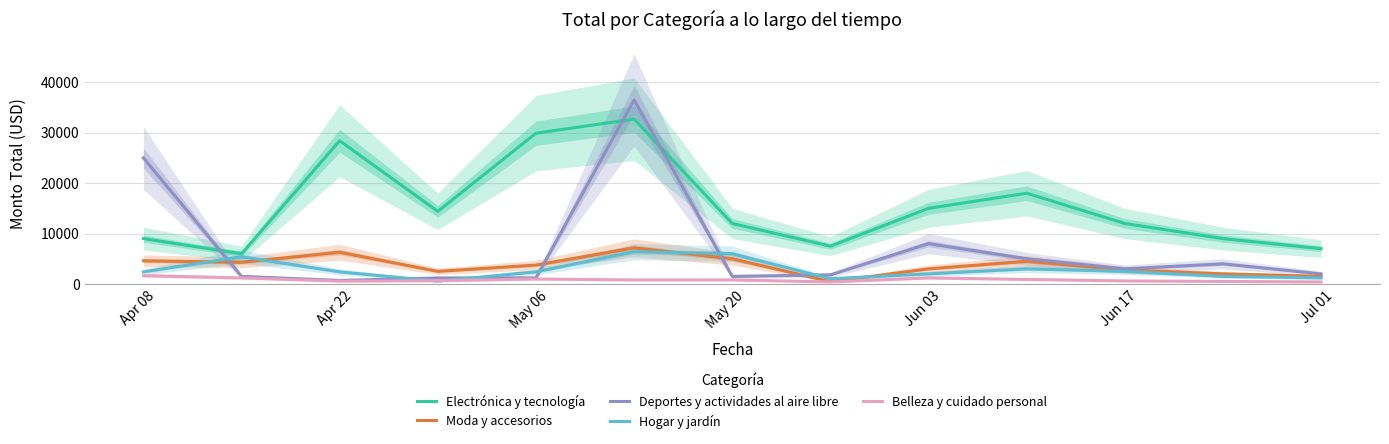

Which series has the largest total across all categories?

Electrónica y tecnología